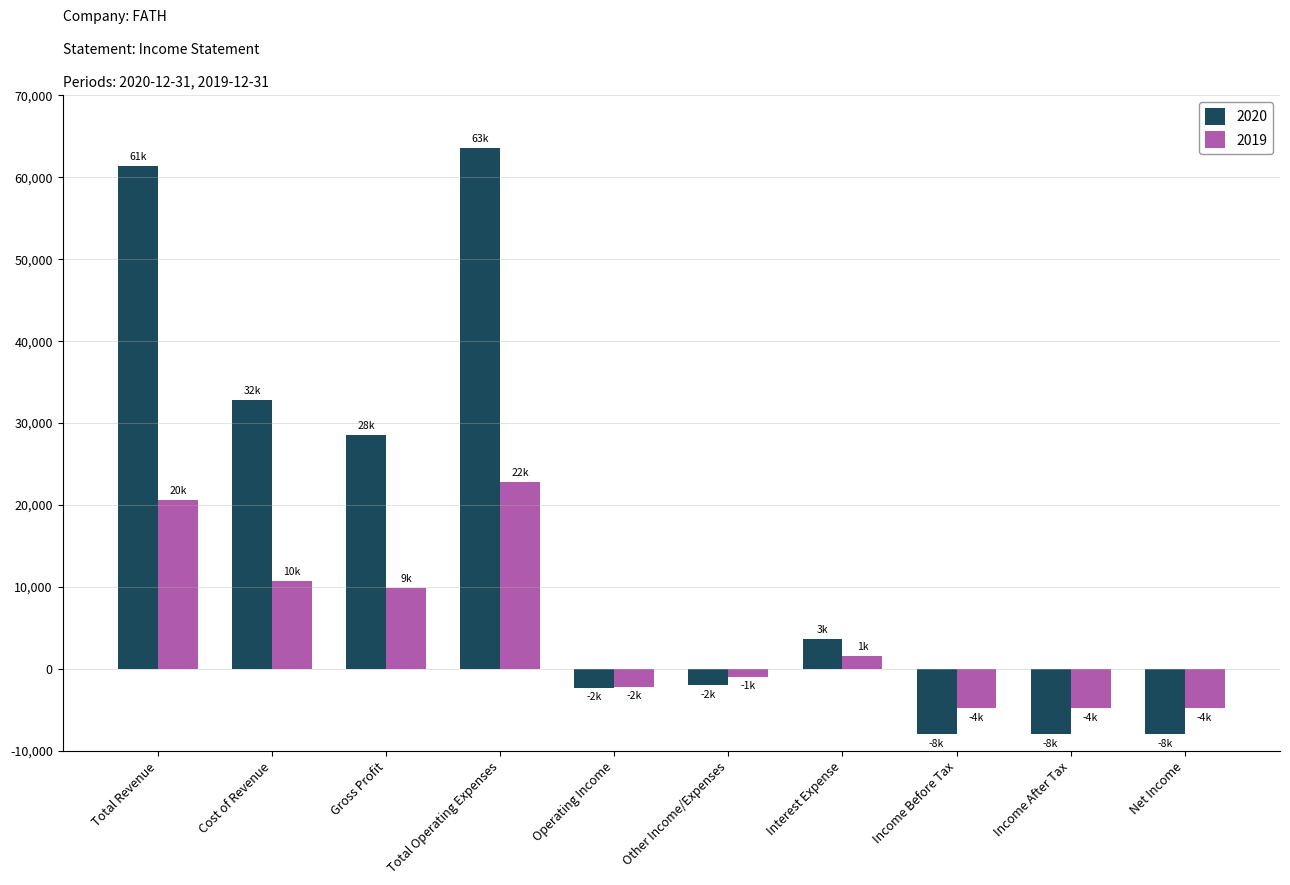

What is the difference between the maximum and second lowest values in the 2020 series?

71600